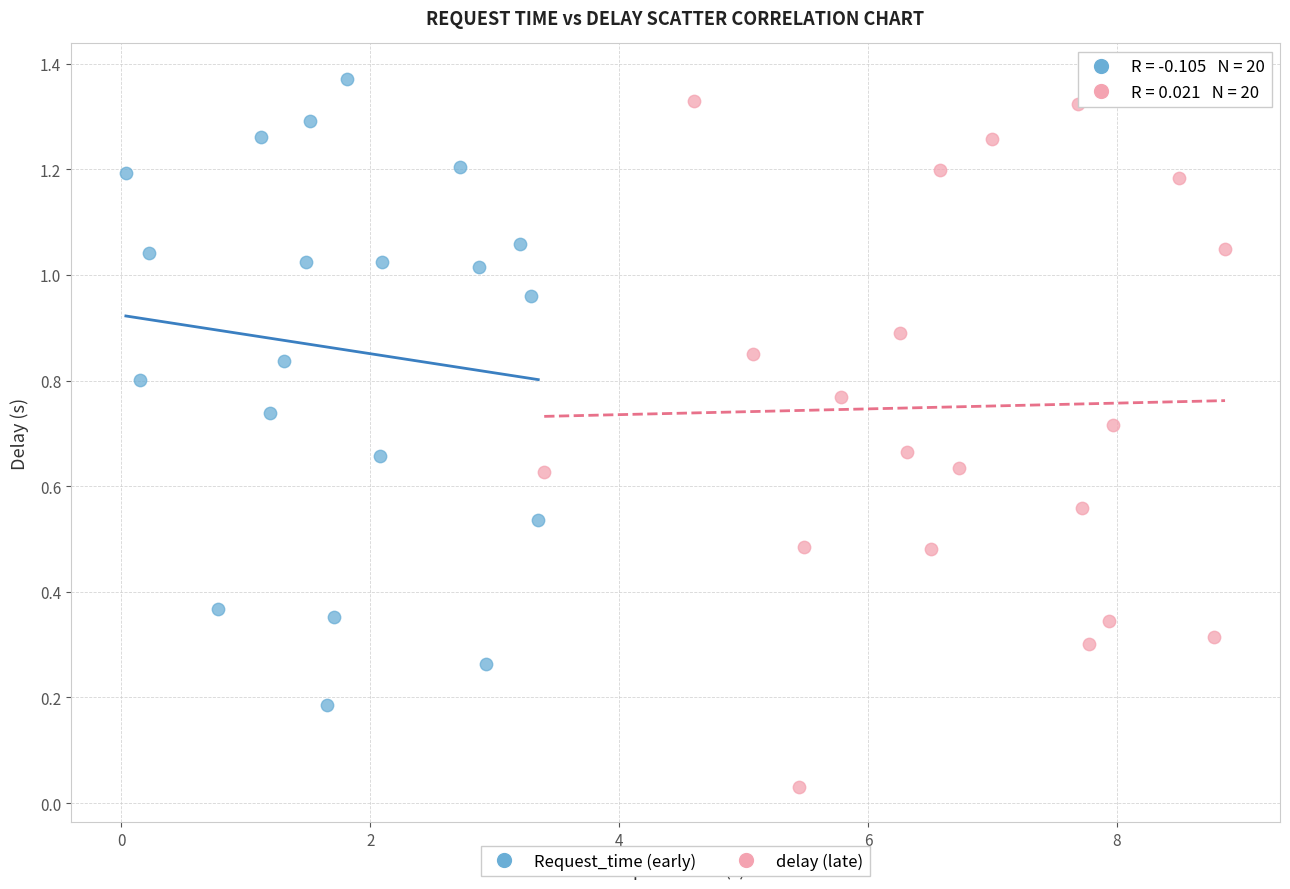

Which series reaches the minimum Y coordinate?

delay (late)